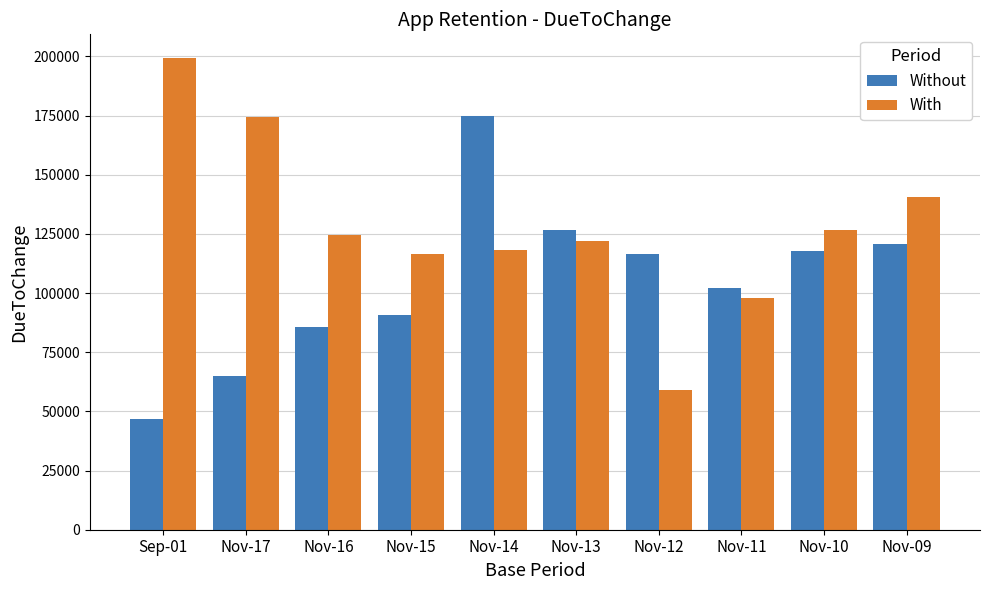

Which series changed the most between Sep-01 and Nov-16?

With